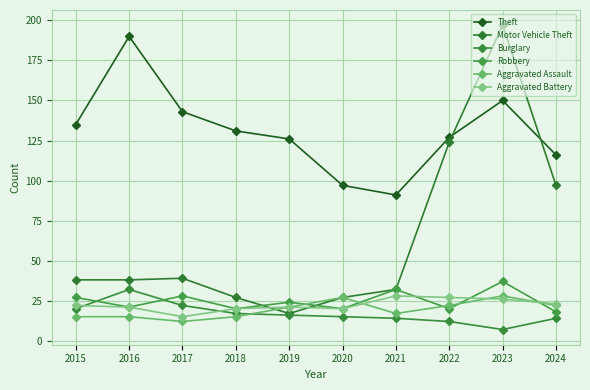

At which category does Aggravated Assault reach its first local valley?

2017